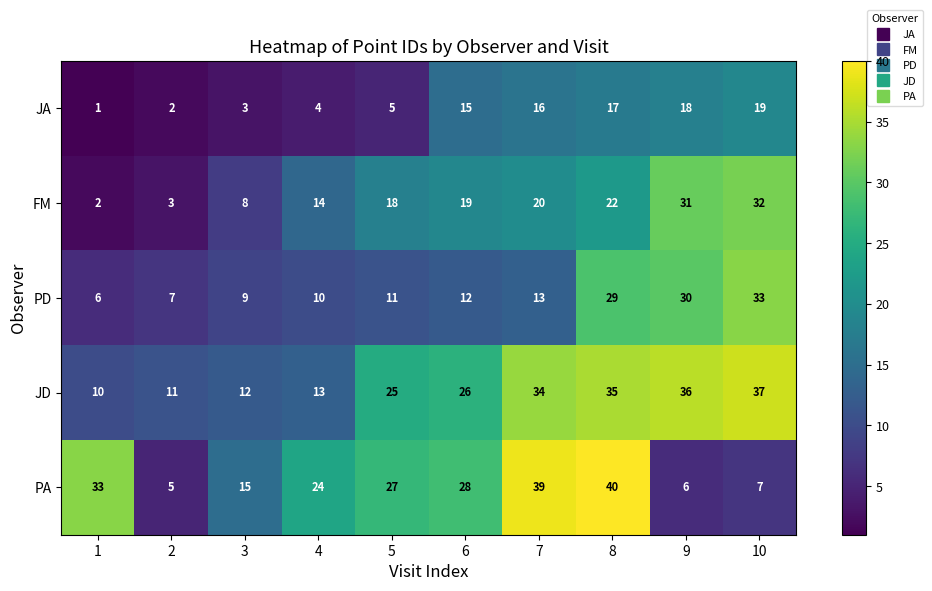

What is the average value of the FM series?

17